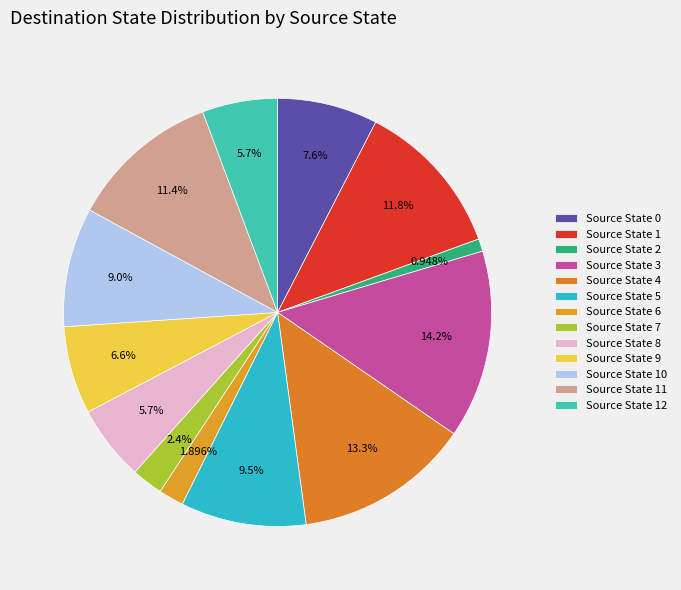

Rank the categories by value from lowest to highest.

2, 6, 7, 8, 12, 9, 0, 10, 5, 11, 1, 4, 3